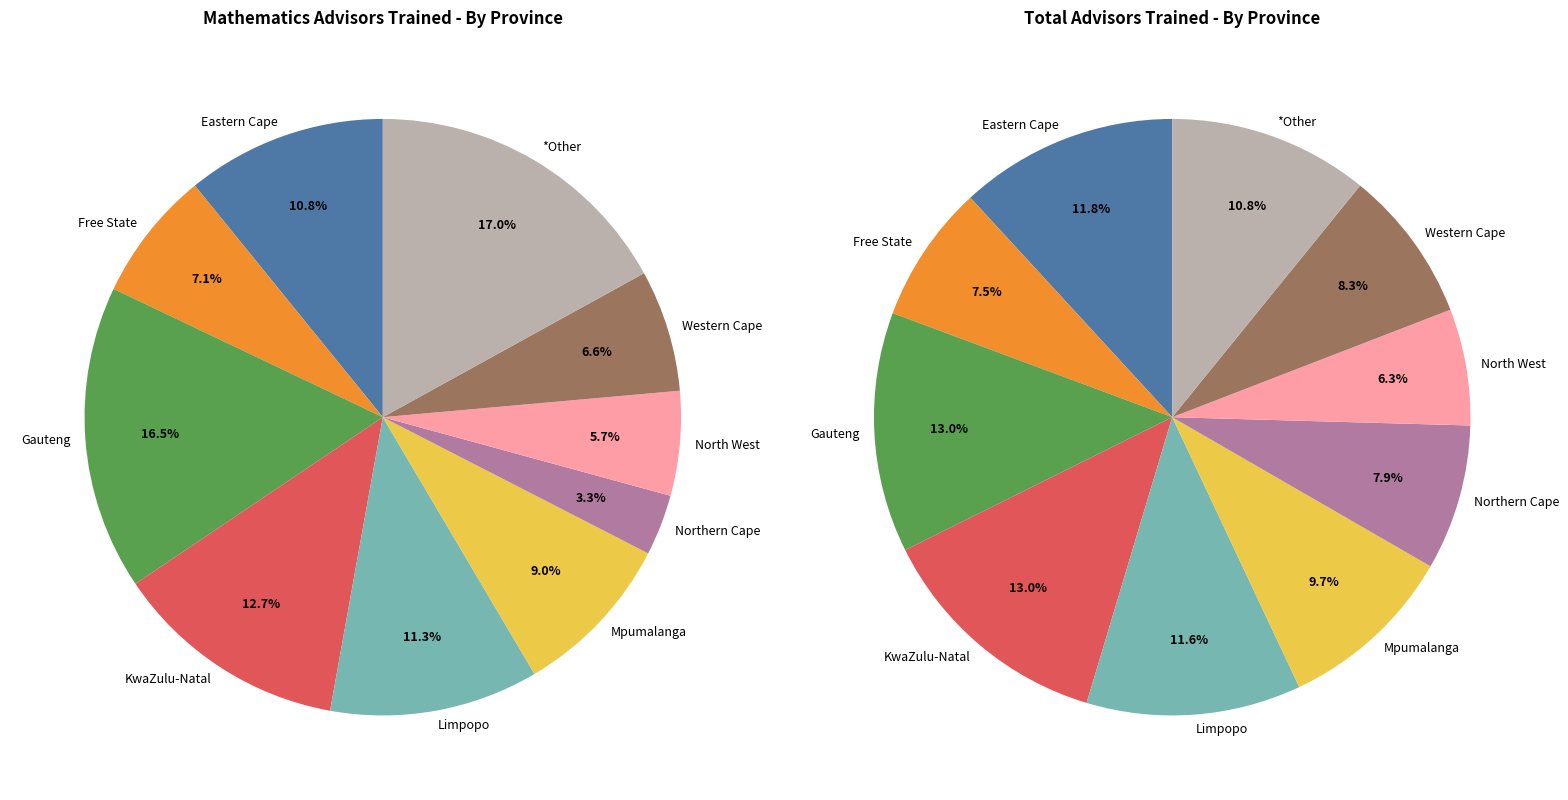

Is it true that Mpumalanga is 9% of the pie?

True